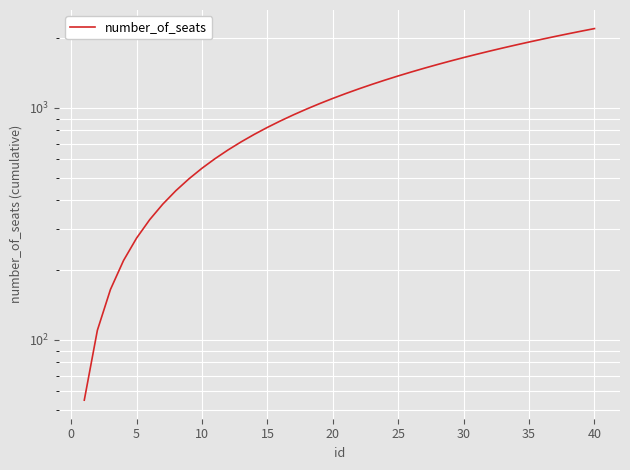

Count the number of values greater than 1155.

19